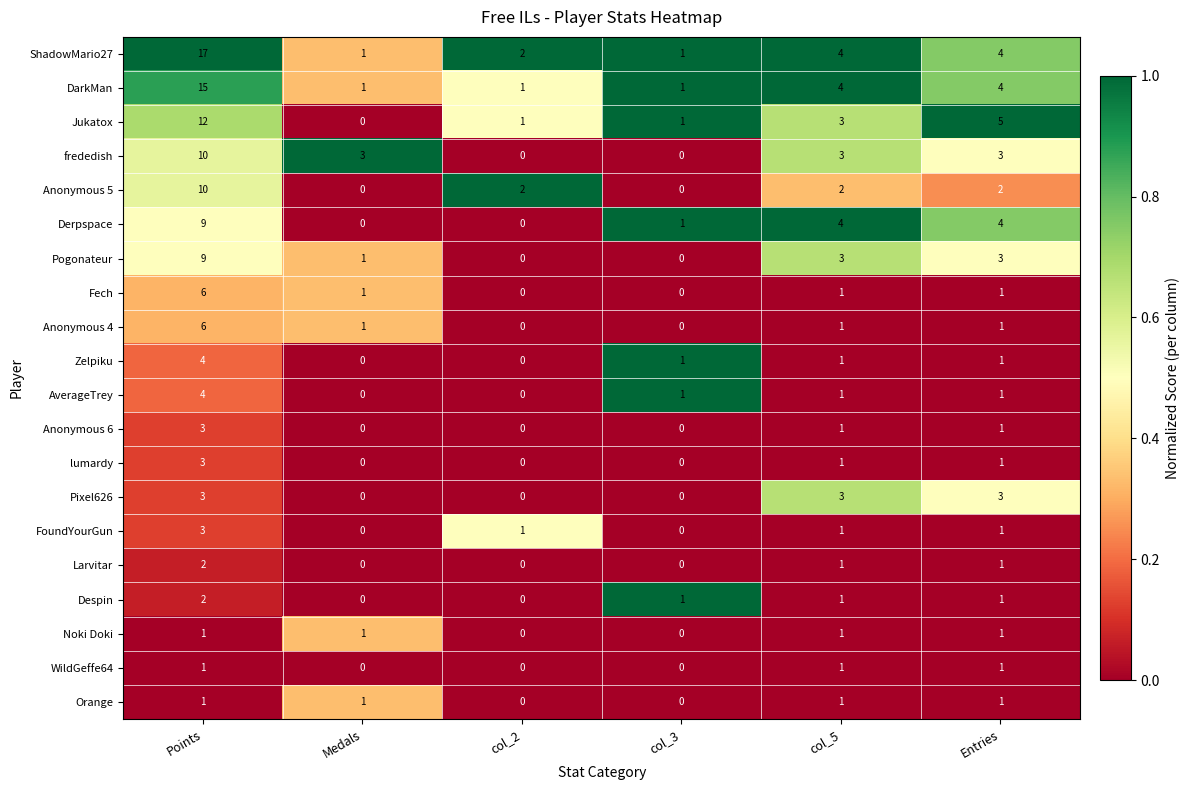

Is it true that Pixel626 equals 0 at col_3?

True